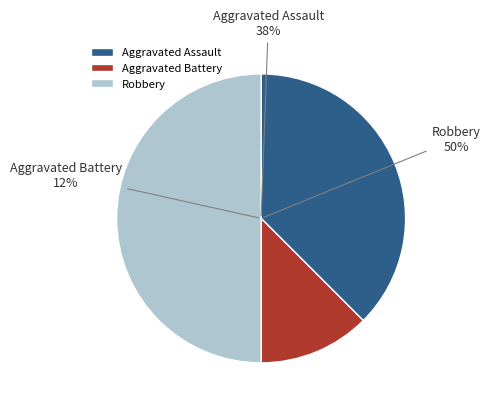

Which slice is the smallest?

Aggravated Battery